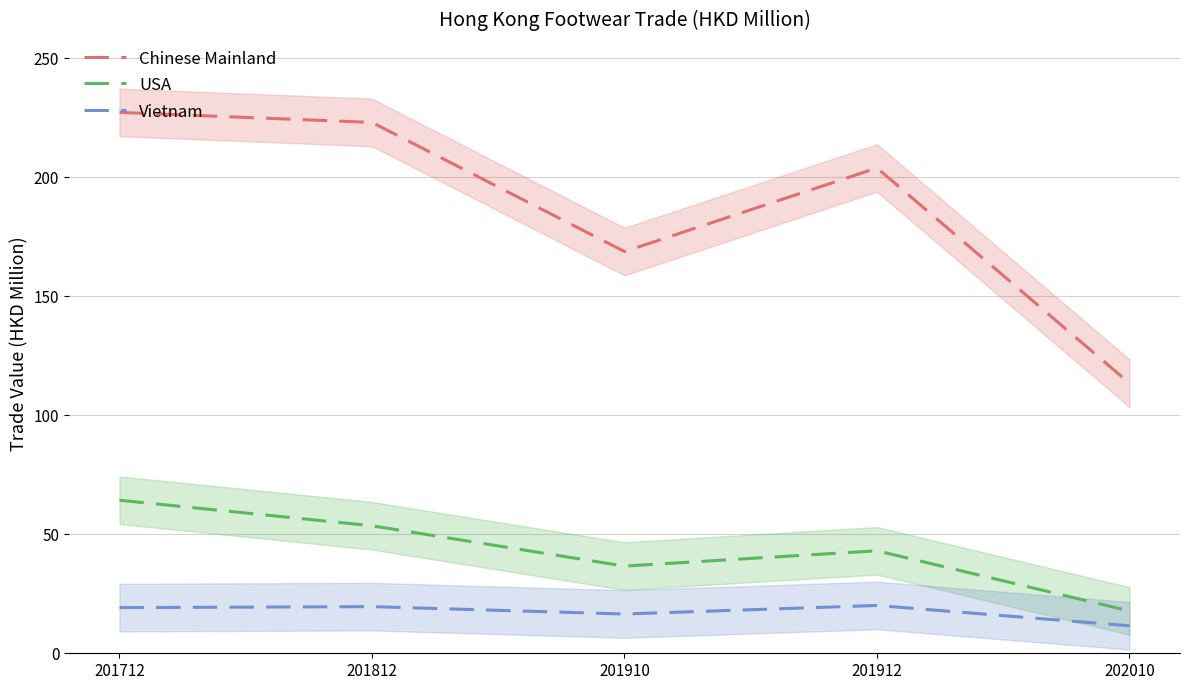

At which label does Vietnam first exceed 19?

201712